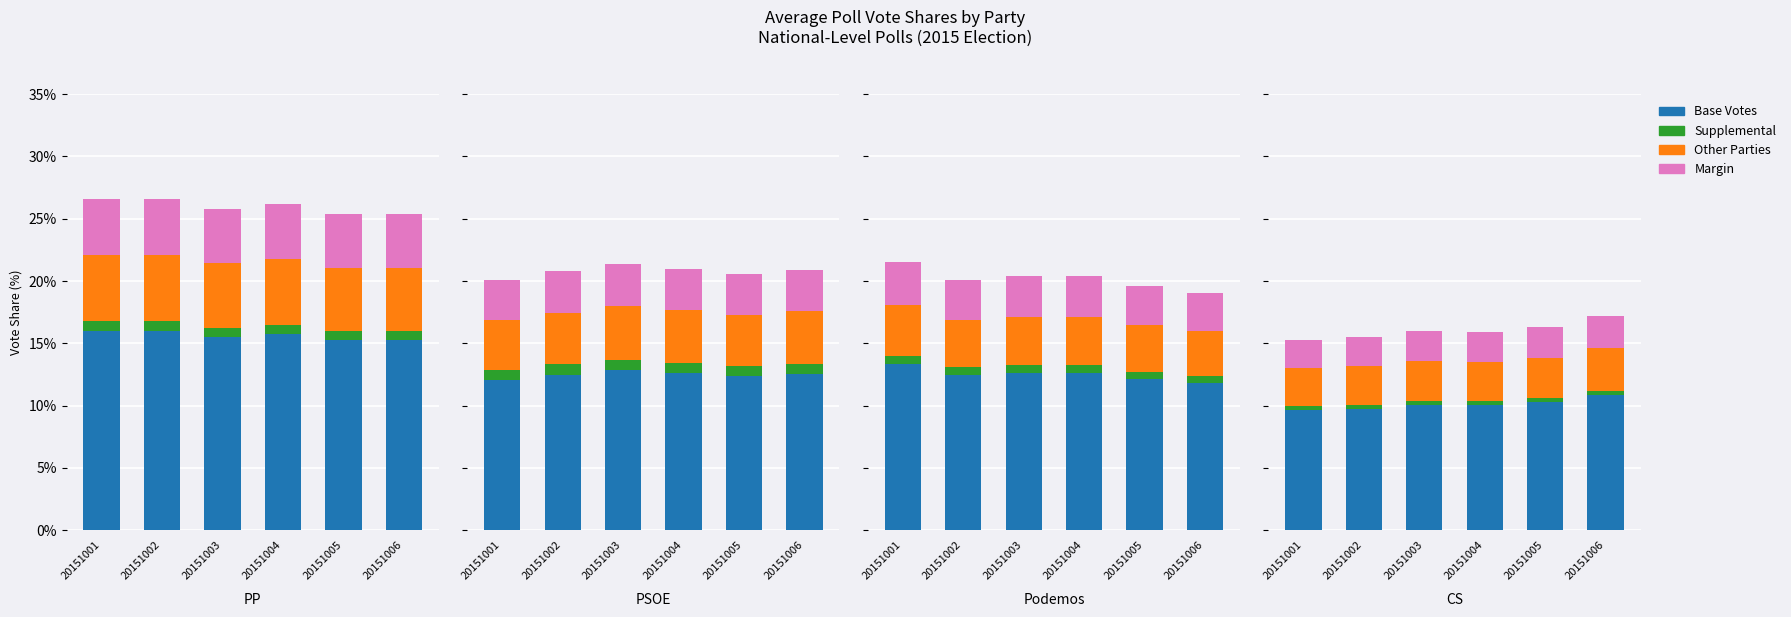

Which label corresponds to the smallest value in the chart?

20151001